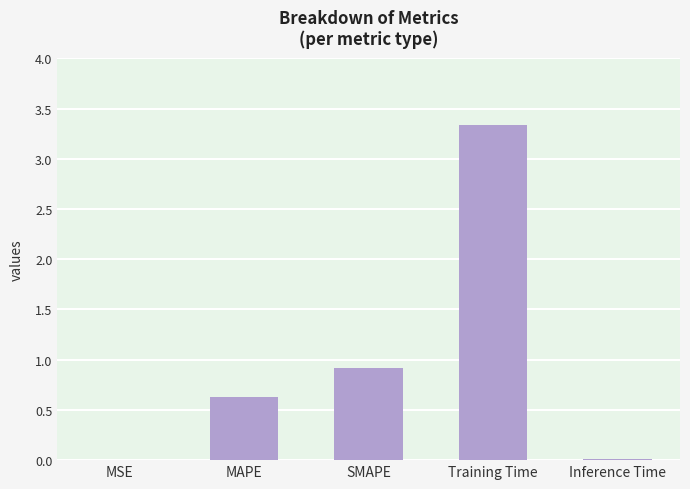

At which category does the chart reach its peak across all series?

Training Time